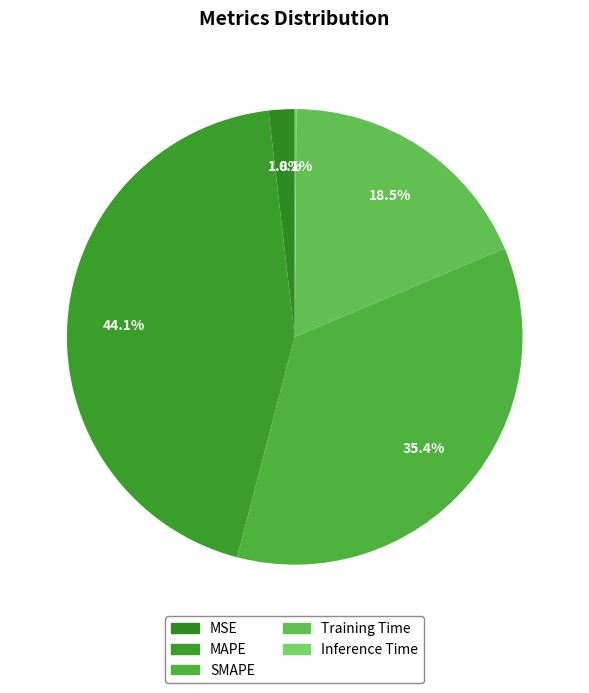

What is the smallest slice in the pie chart?

Inference Time